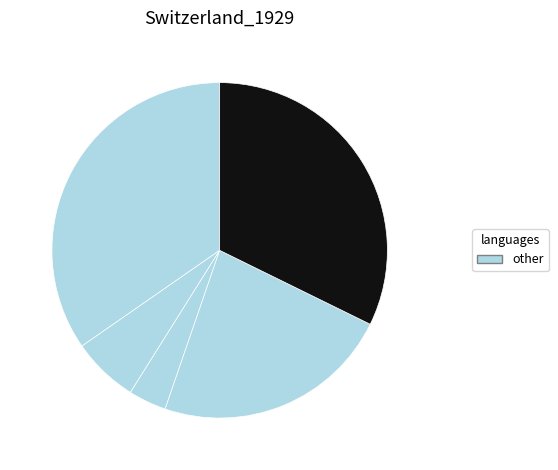

Is there a majority slice in this chart?

No